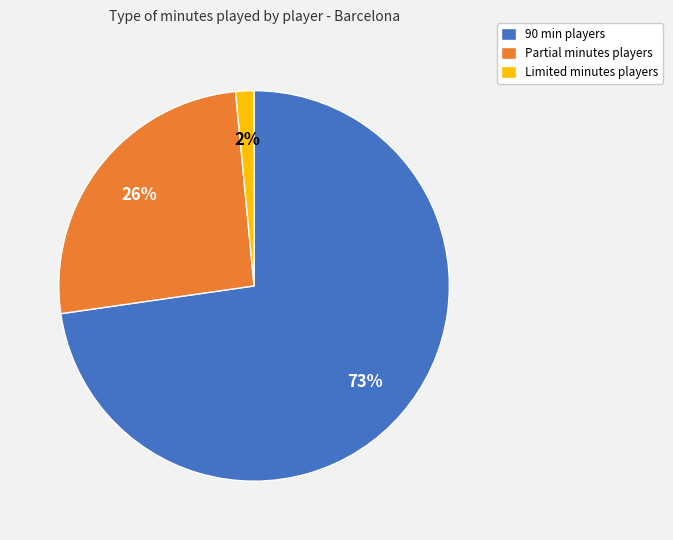

Which slice is the smallest?

Limited minutes players